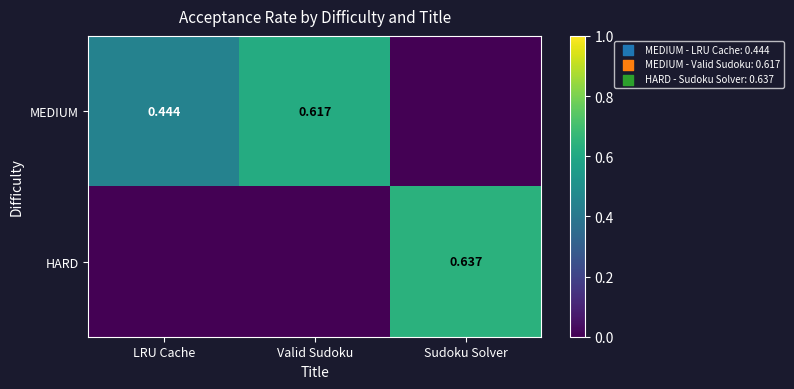

Between LRU Cache and Valid Sudoku, which series saw the biggest shift?

MEDIUM